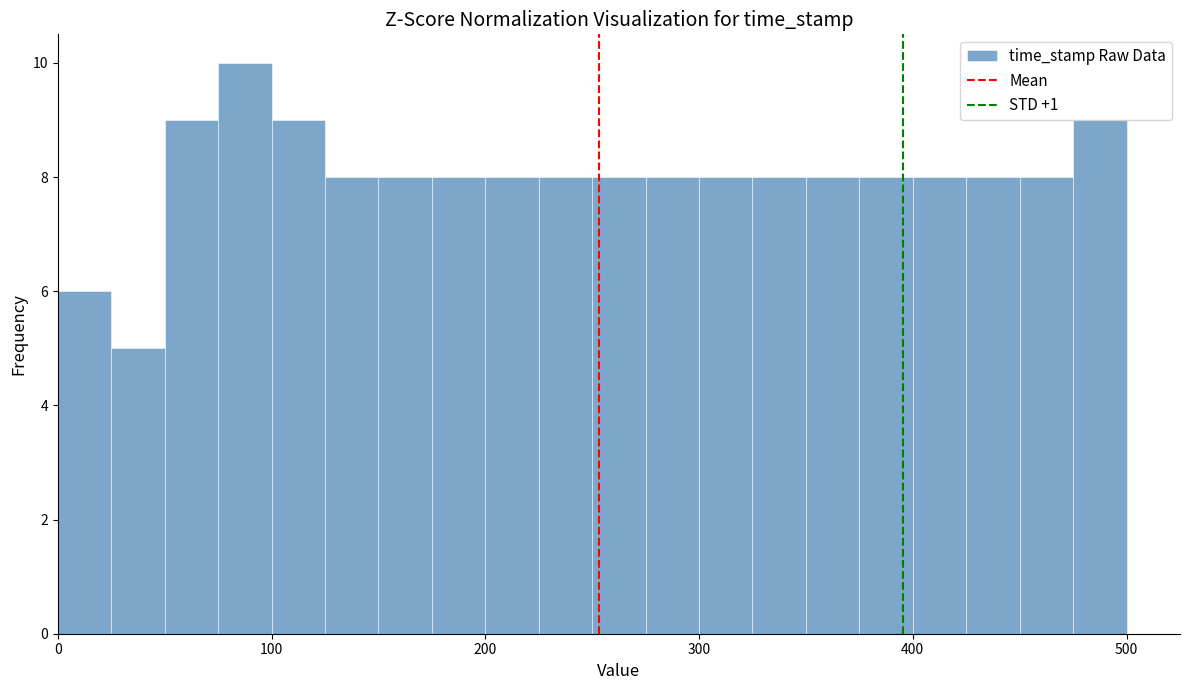

Read against the x-axis, roughly where is the centre of the tallest bar?

90